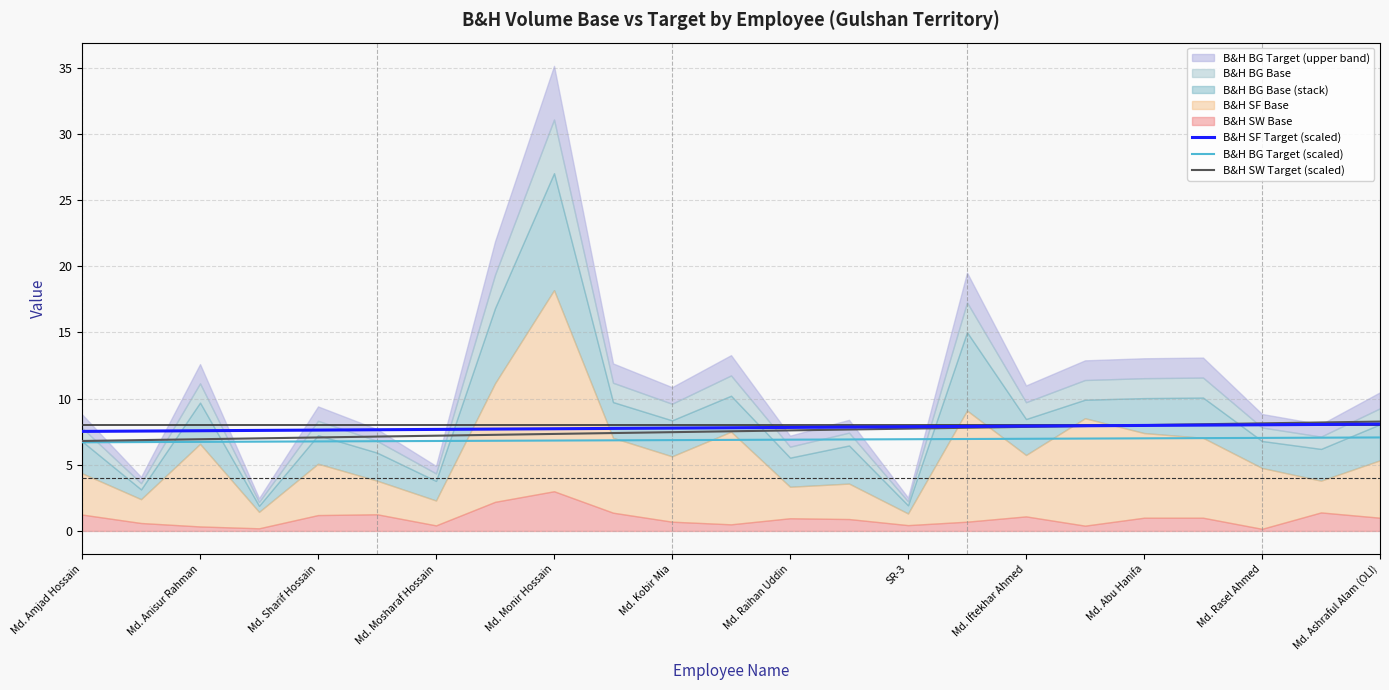

True or false: B&H SW Target (scaled) and B&H BG Target (scaled) cross at least once.

False